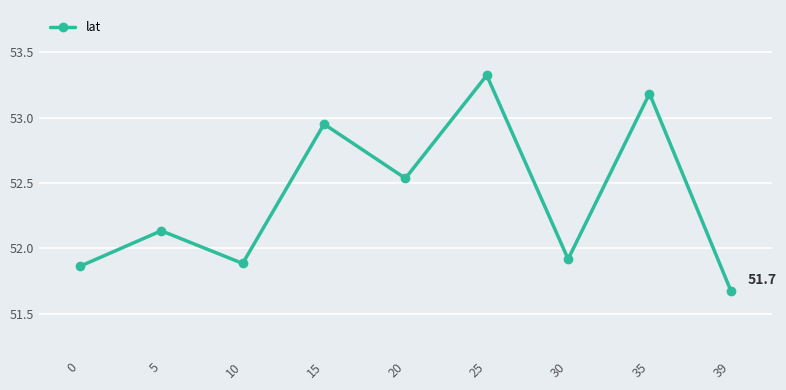

What is the ratio of the value at 25 to the value at 15?

1.0